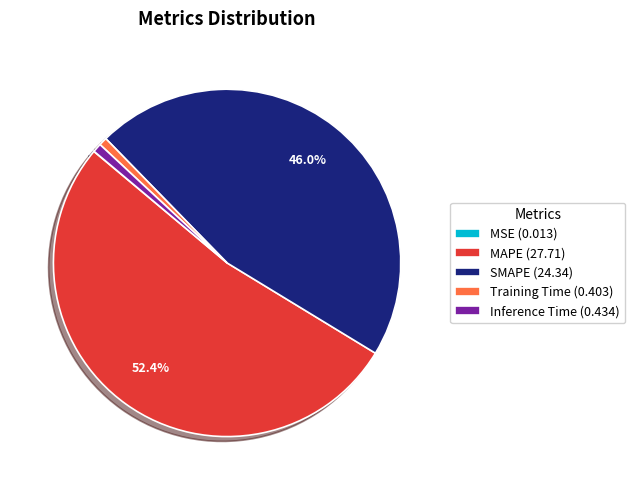

What is the largest slice in the pie chart?

MAPE